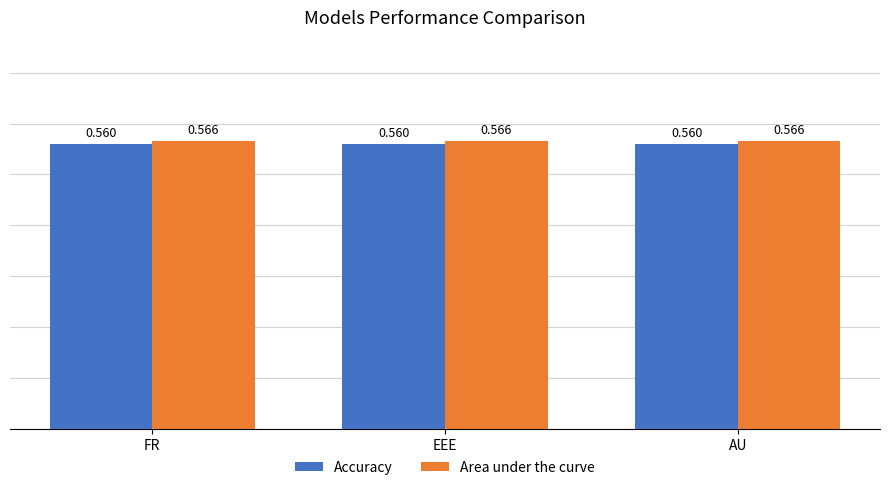

What is the label of the 1st bar from the left?

FR